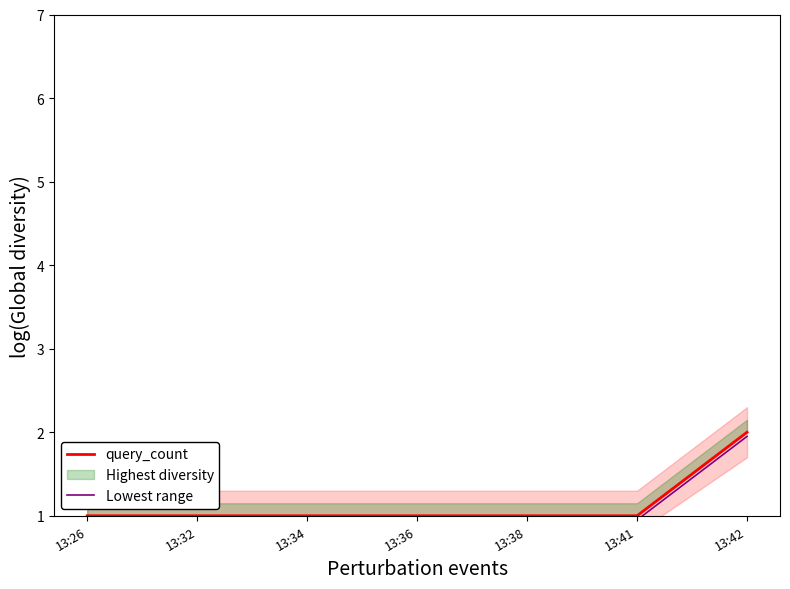

List the labels in order of query_count value, smallest first.

13:26, 13:32, 13:34, 13:36, 13:38, 13:41, 13:42